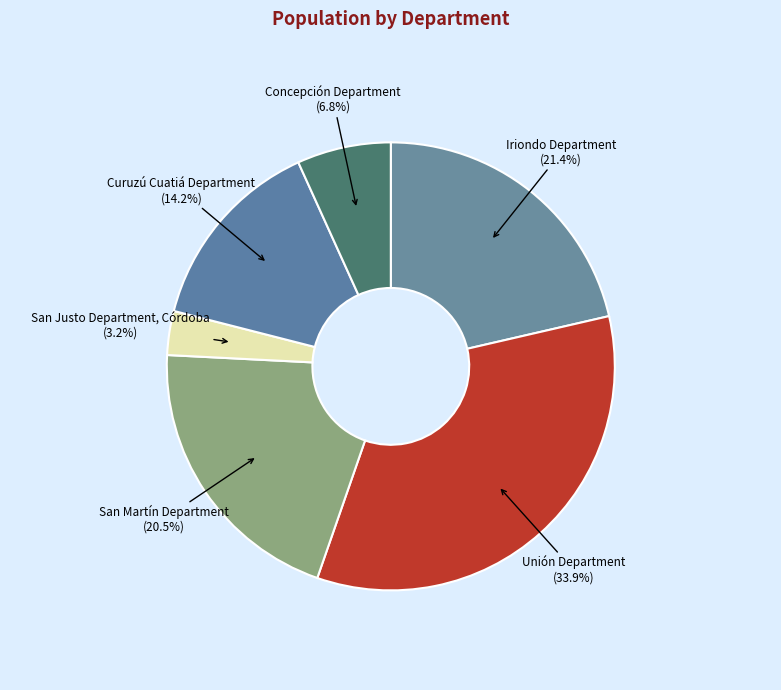

Is the sum of San Martín Department and Unión Department greater than half?

Yes